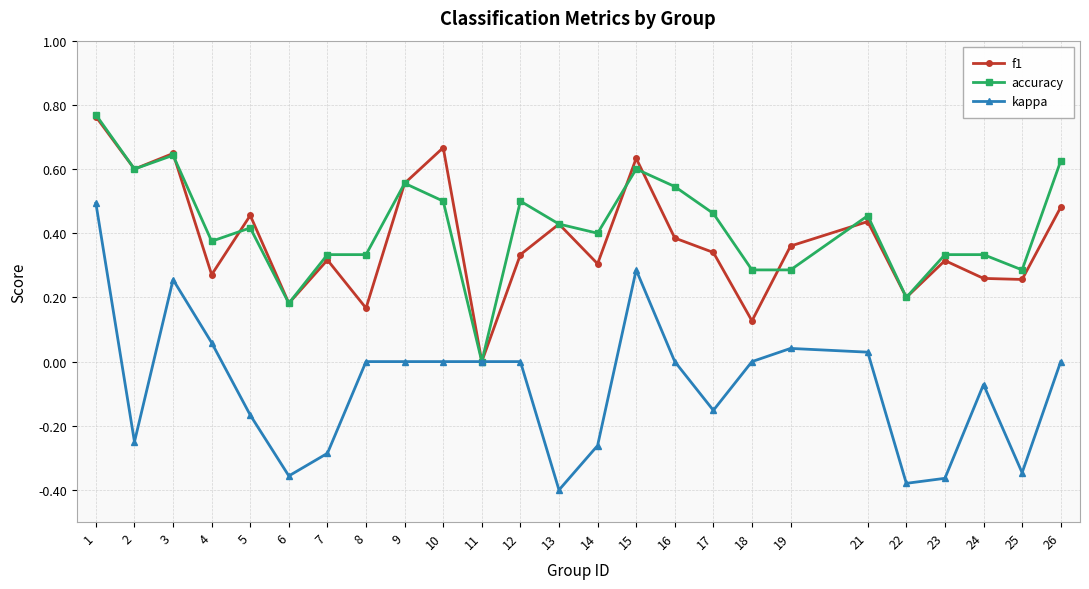

Which category has the highest value in the kappa series?

1